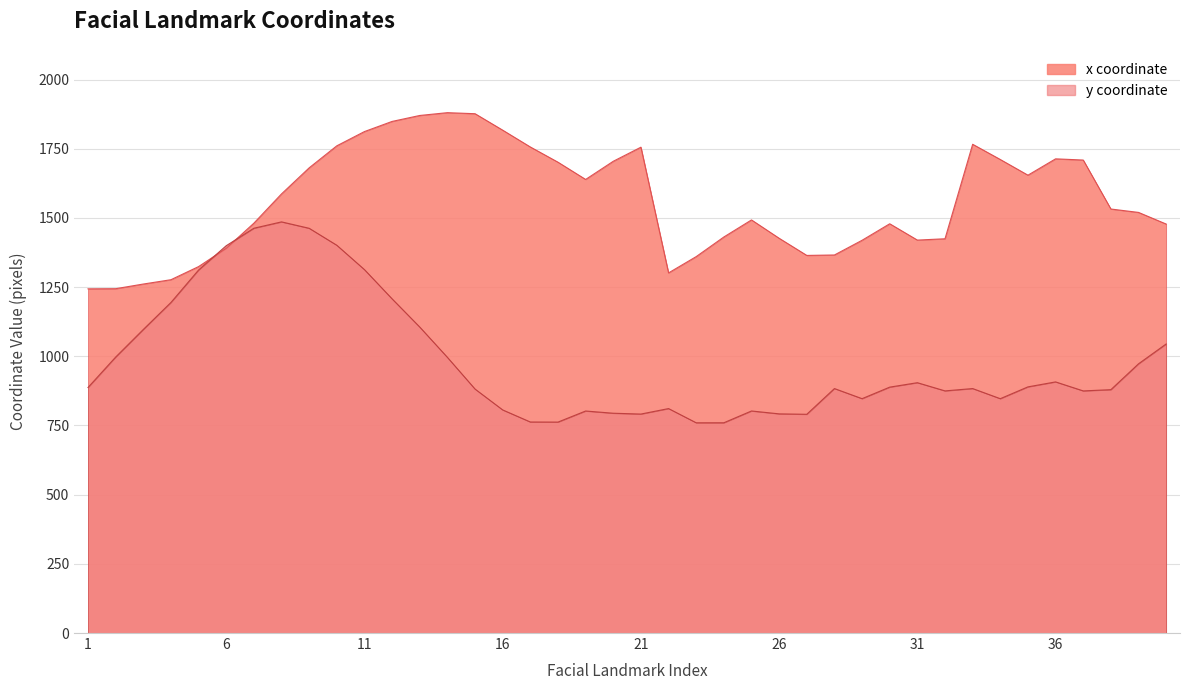

What is the value of the x point at the 19th from the left?

1638.9